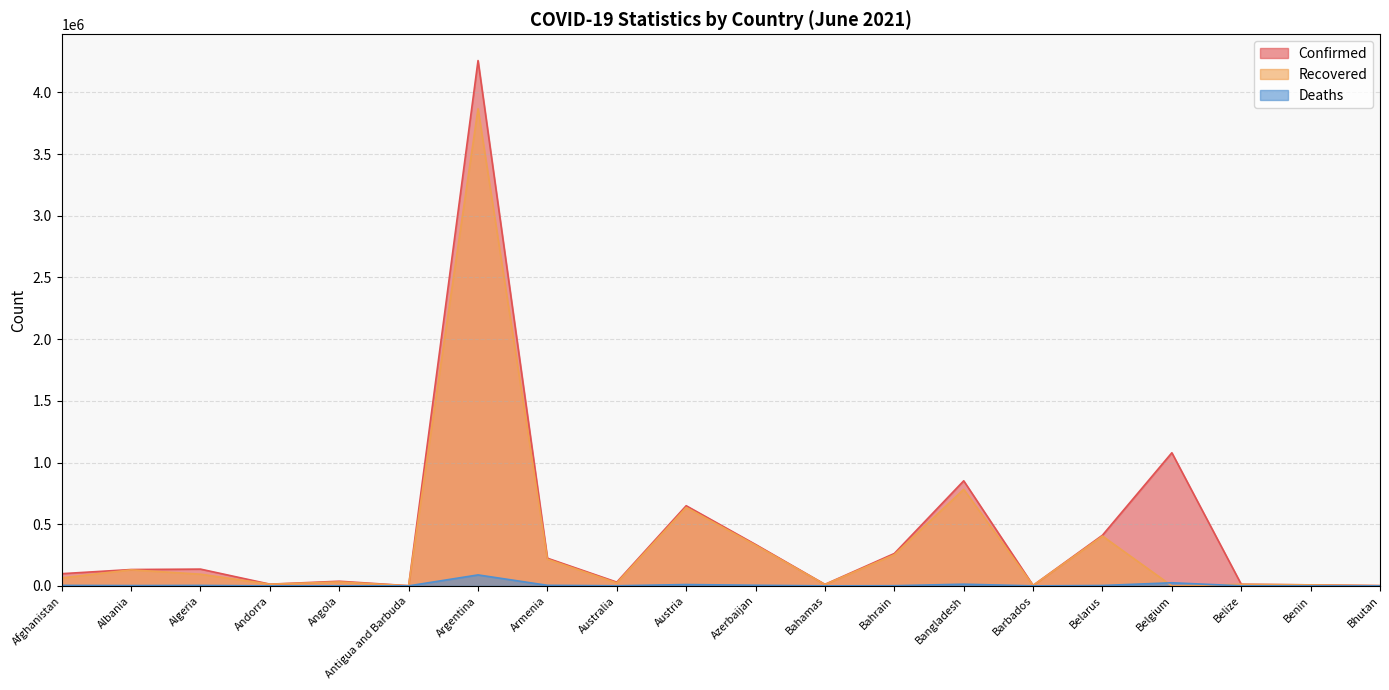

Between Albania and Algeria, which is larger?

Algeria